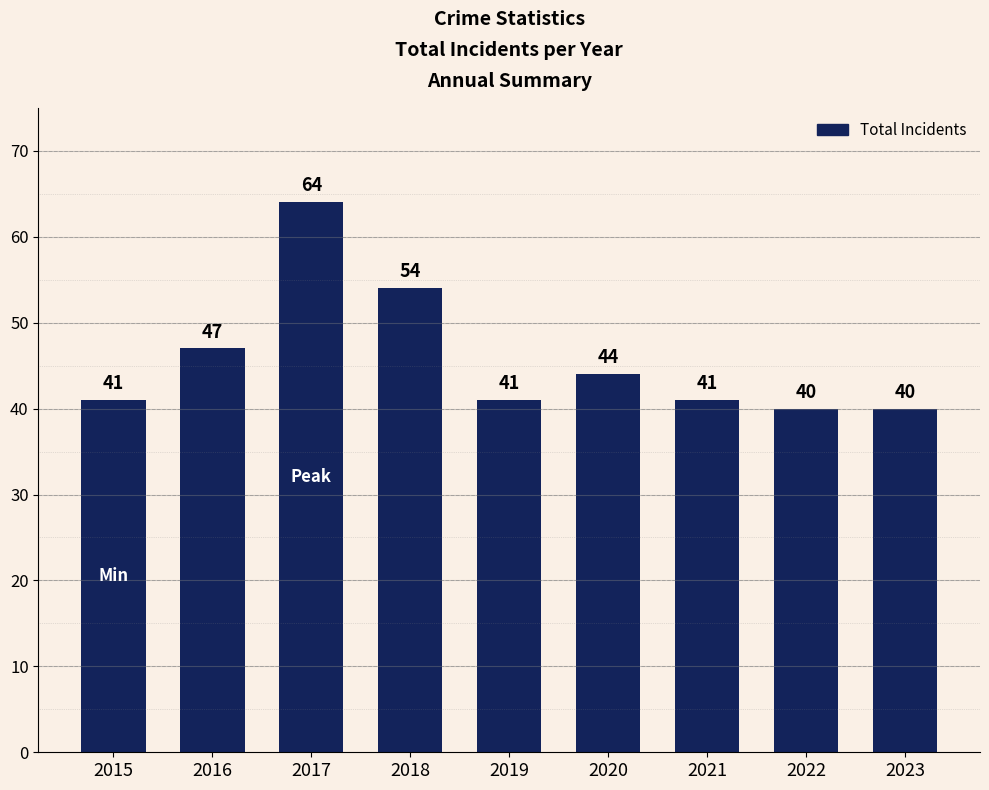

What is the difference between the maximum and minimum values?

24